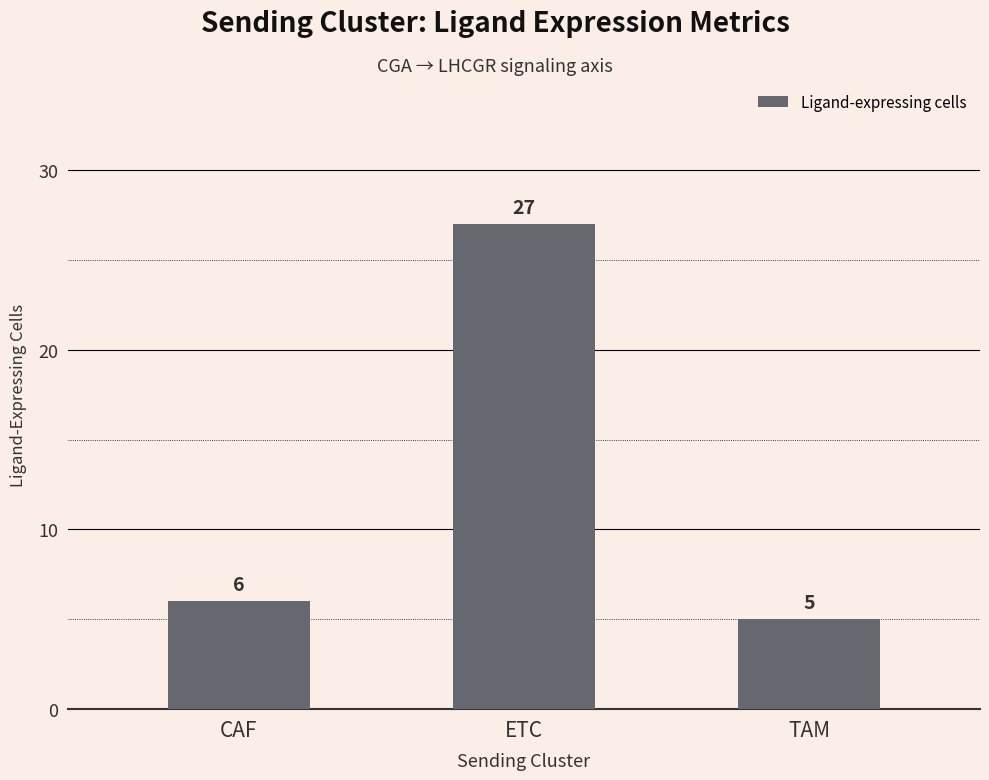

Reading right to left, list all the values displayed in this chart.

TAM=5	ETC=27	CAF=6